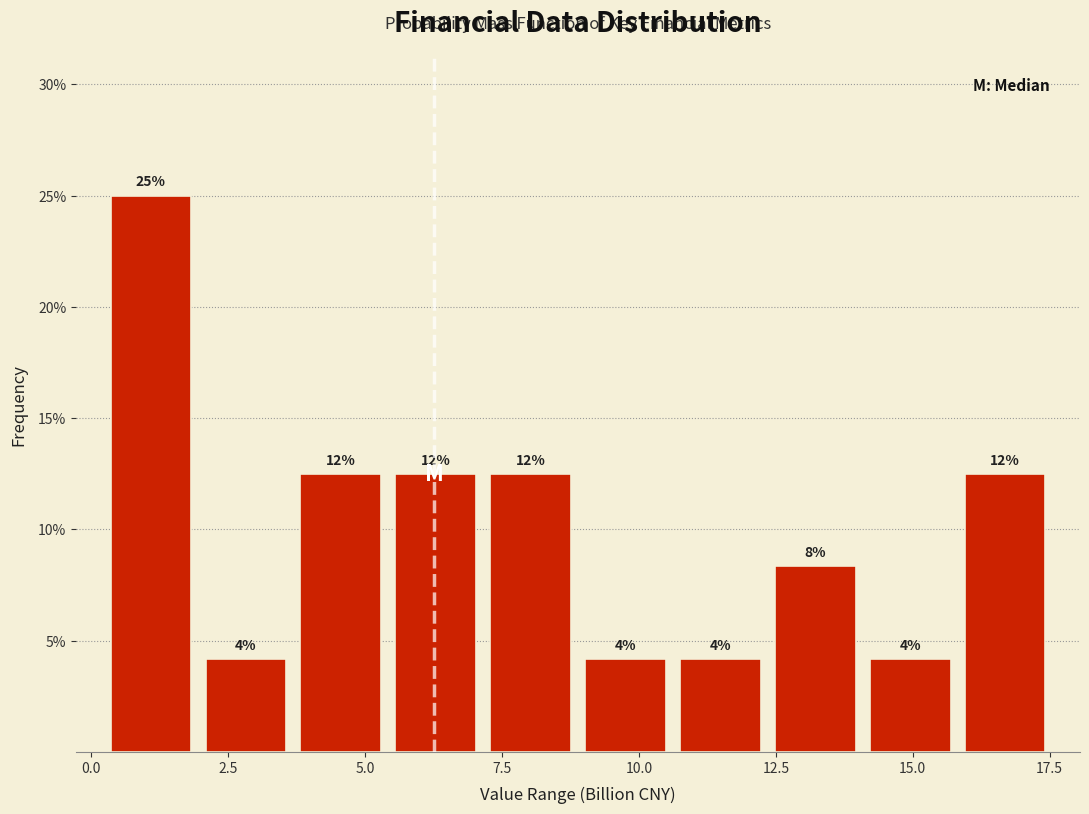

Read against the x-axis, roughly where is the centre of the tallest bar?

1.0